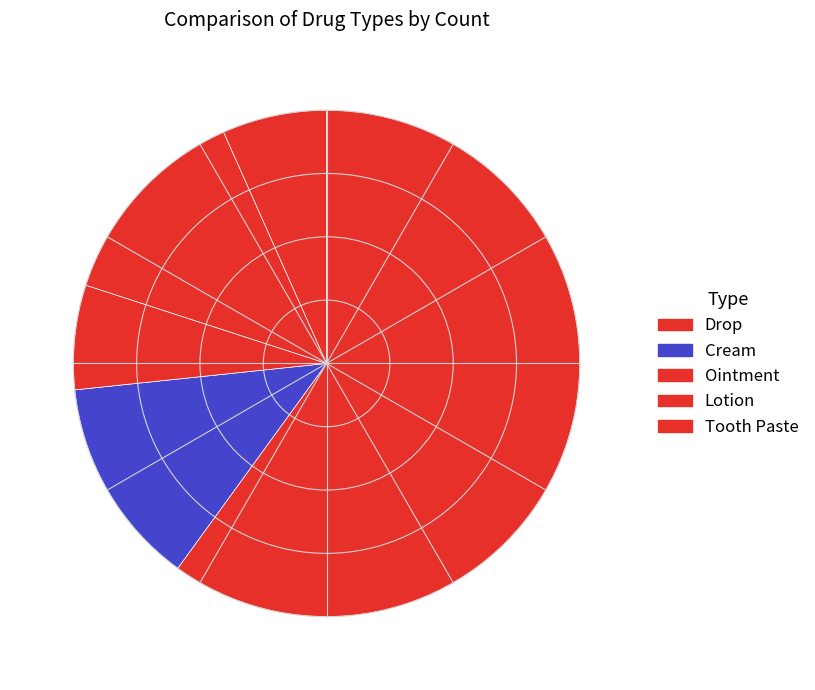

Does Lotion represent more than half of the total?

No